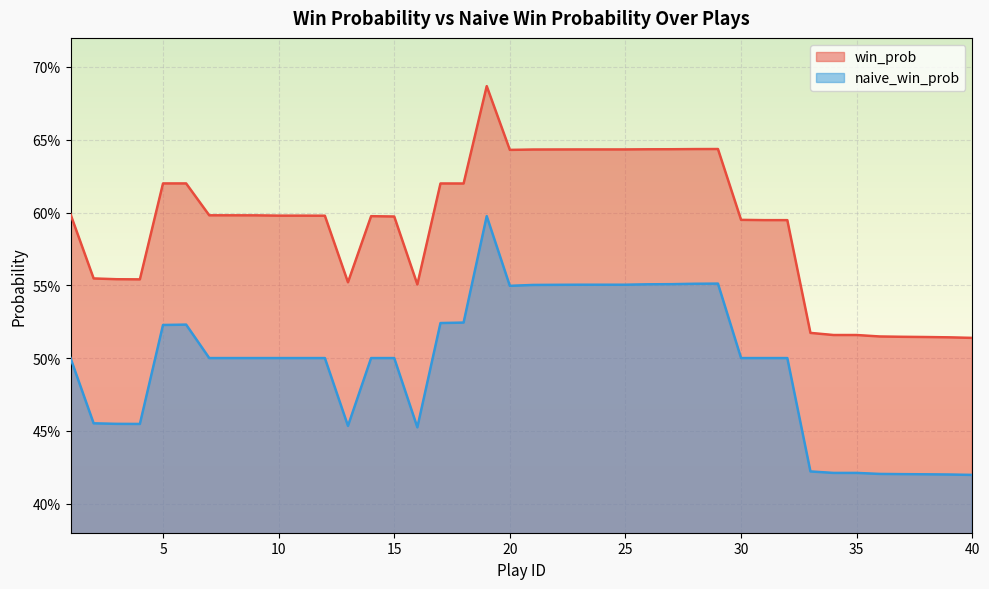

Where is the first local maximum for win_prob?

6